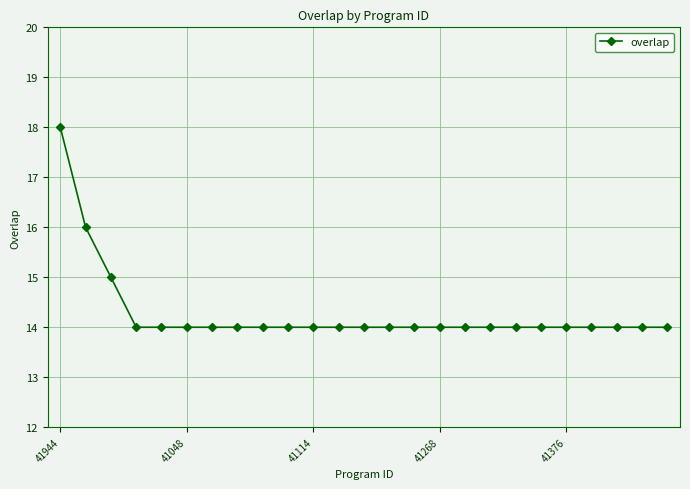

What is the greatest value displayed?

18